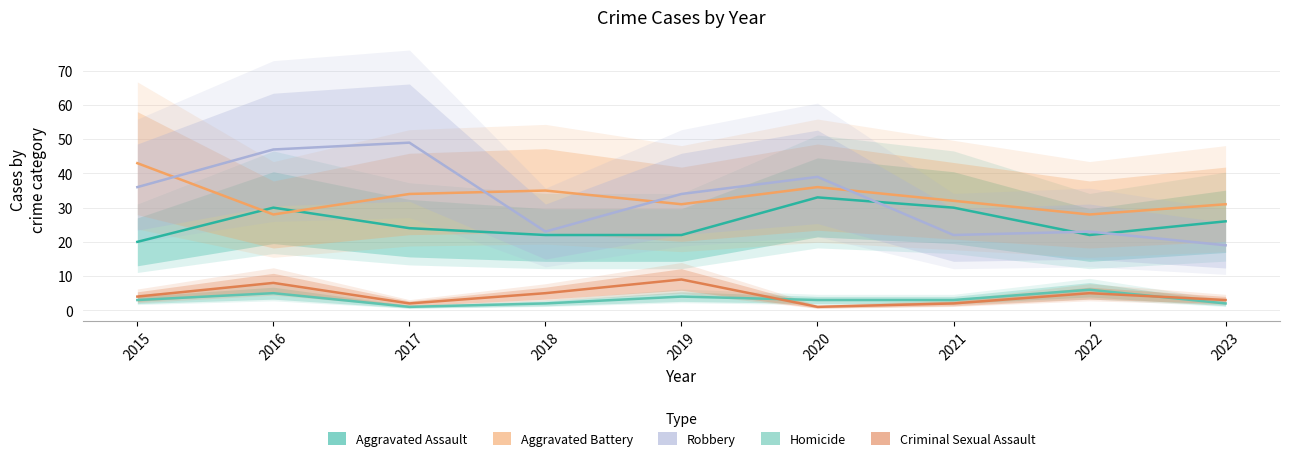

At which label is Robbery closest to 34?

2019